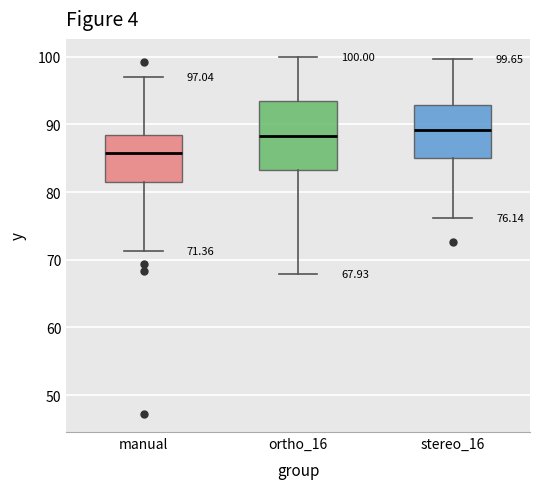

Which box's median line is the lowest?

manual